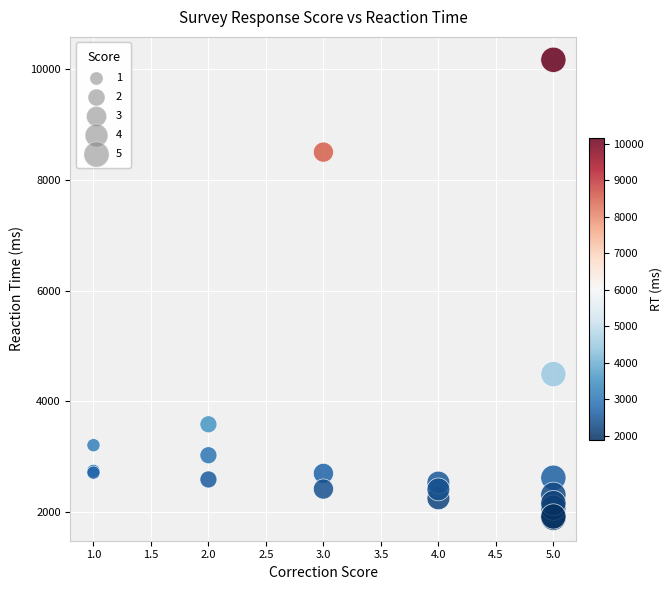

What Y value in the scatter plot is closest to 6031?

4487